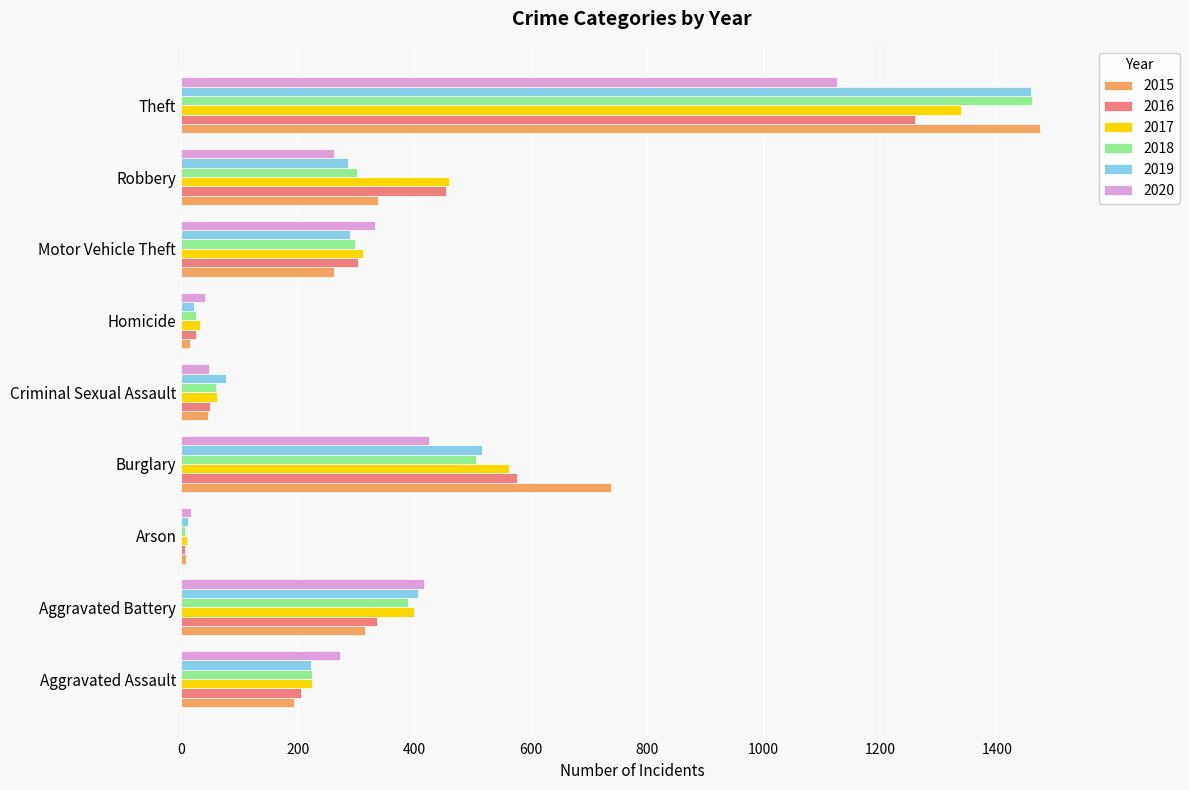

What is the maximum value for 2016?

1259